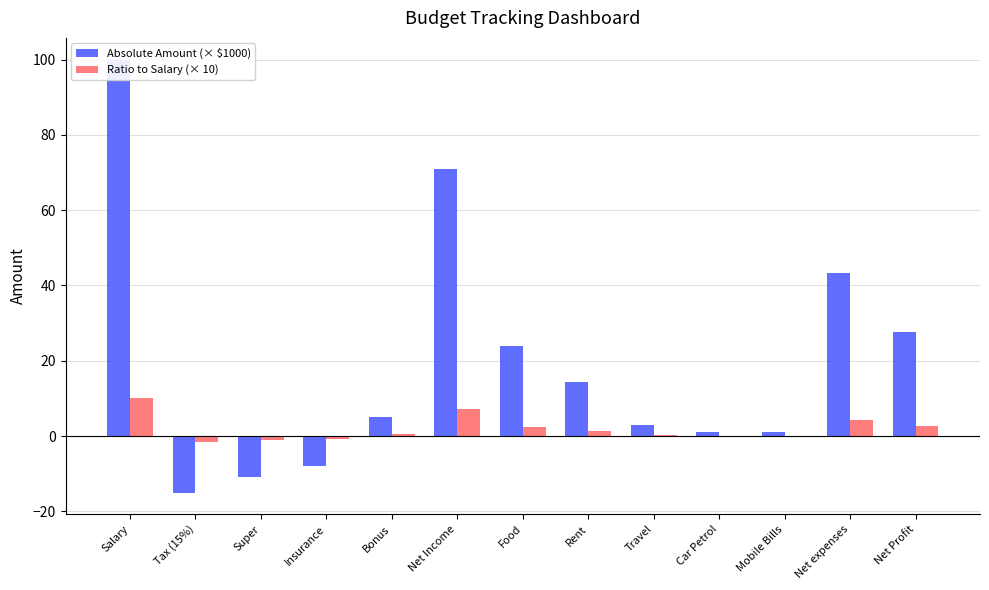

List the series in order of their peak value, highest first.

Absolute Amount (× $1000), Ratio to Salary (× 10)